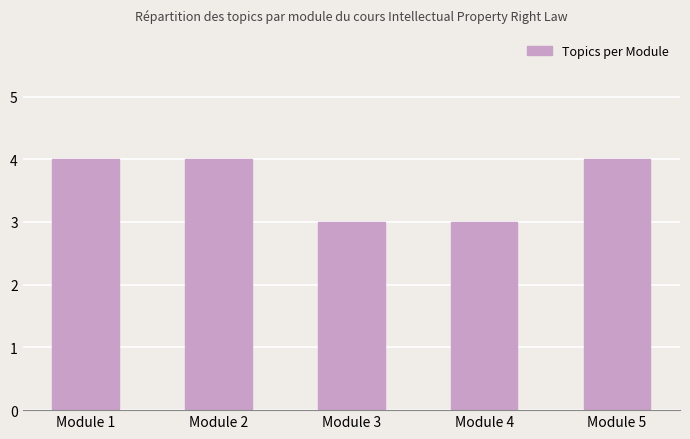

Does the chart contain stacked bars?

No